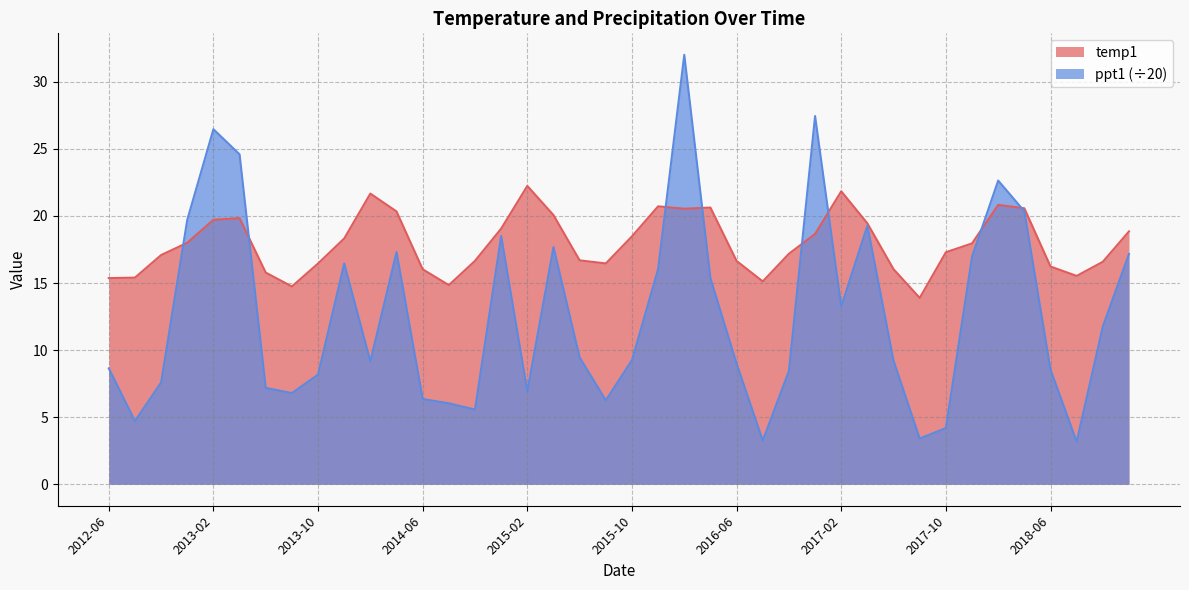

How many data points in ppt1 are less than 9?

18